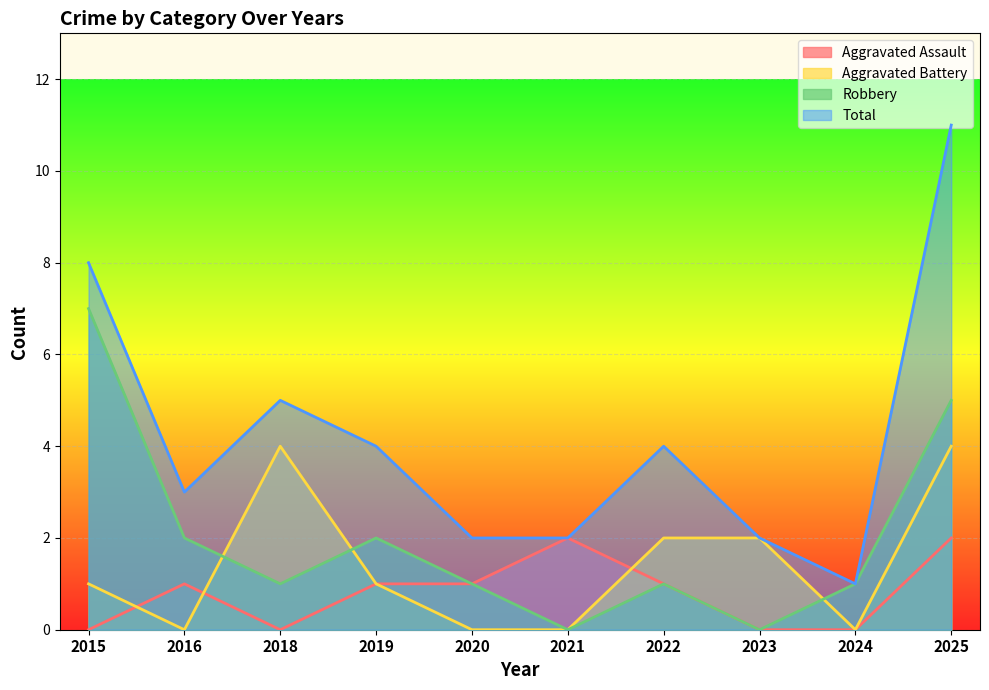

At which label does Robbery reach its peak?

2015